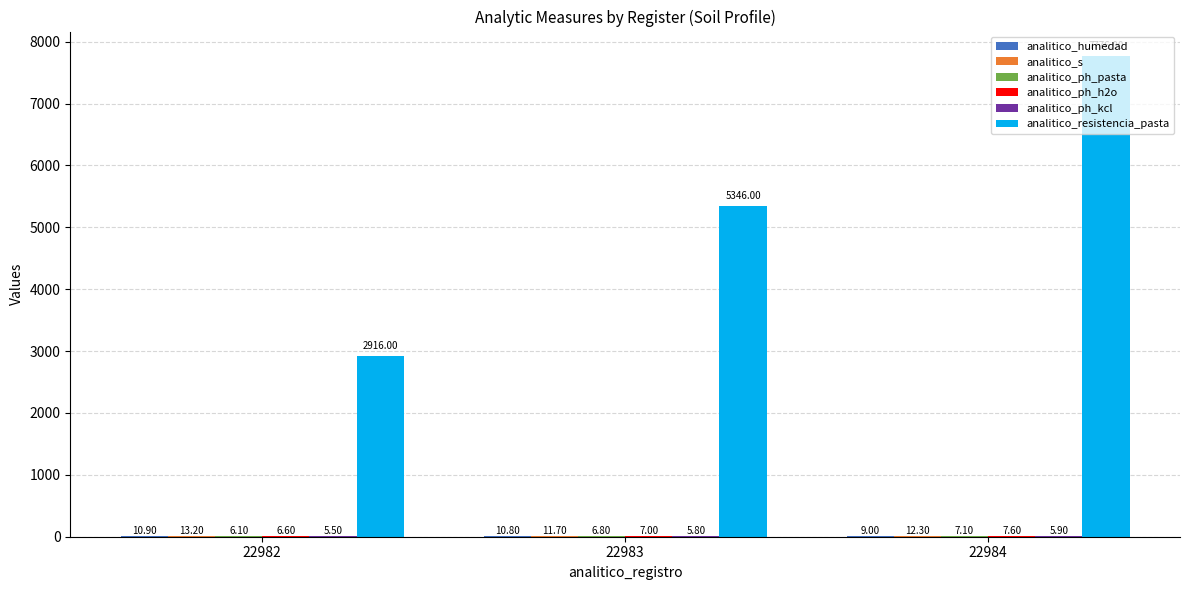

How many groups of bars are there?

3